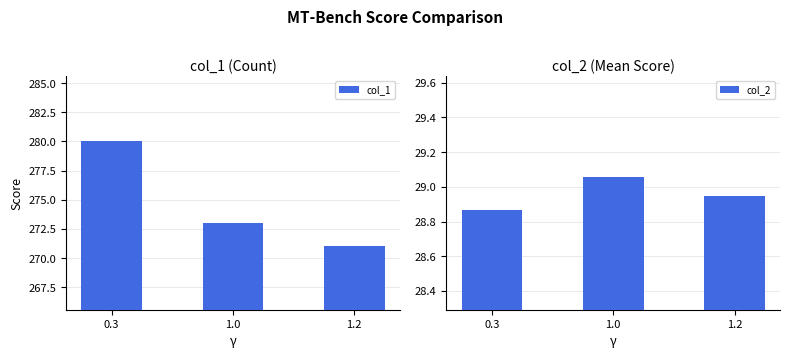

True or false: col_1 has a value of 401.7 at 0.3.

False